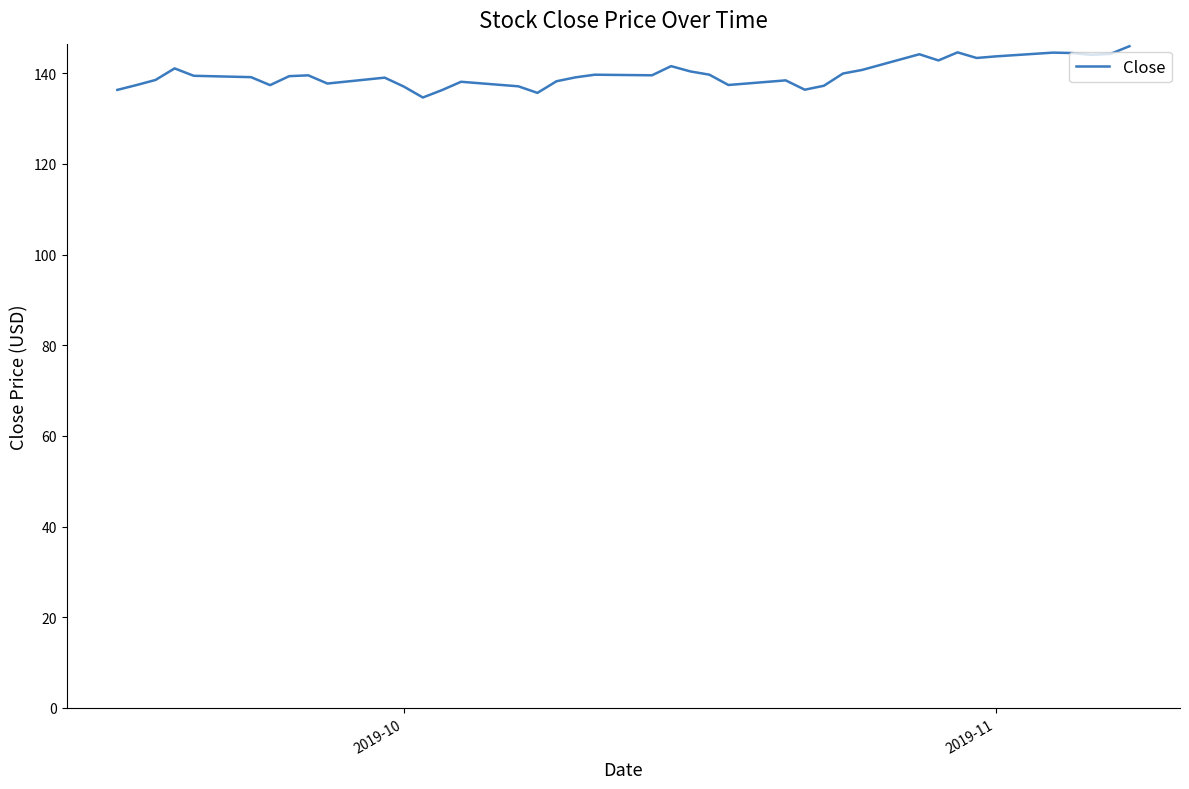

What is the minimum value shown in the chart?

134.6